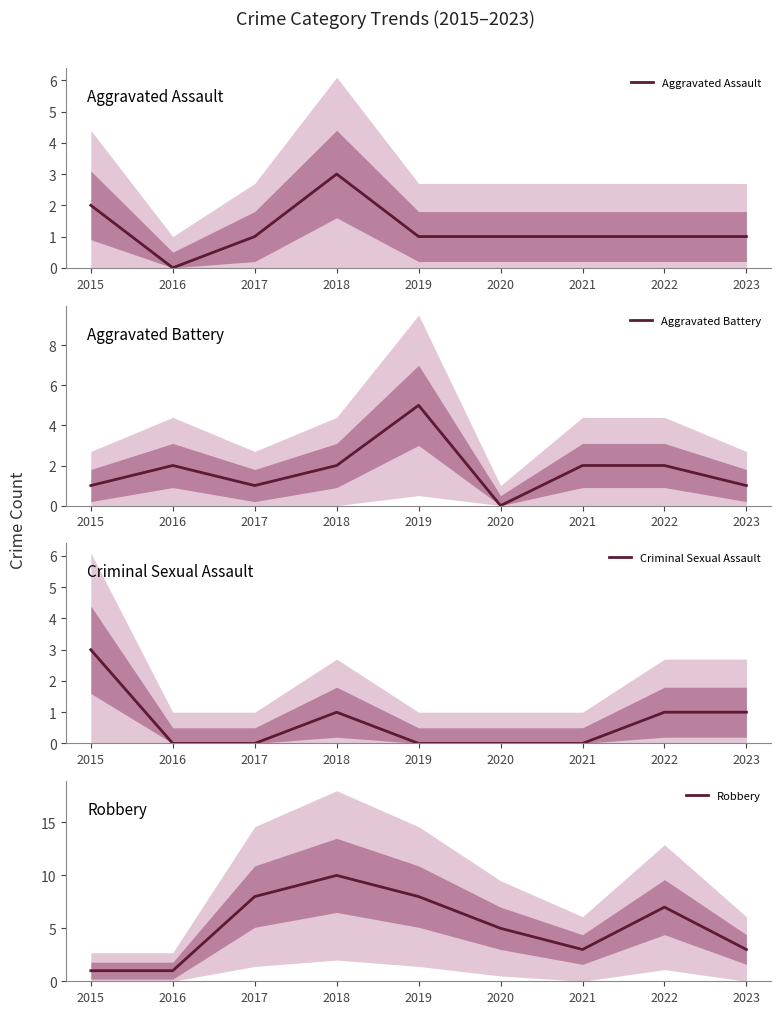

Where is the first local maximum for Criminal Sexual Assault?

2018